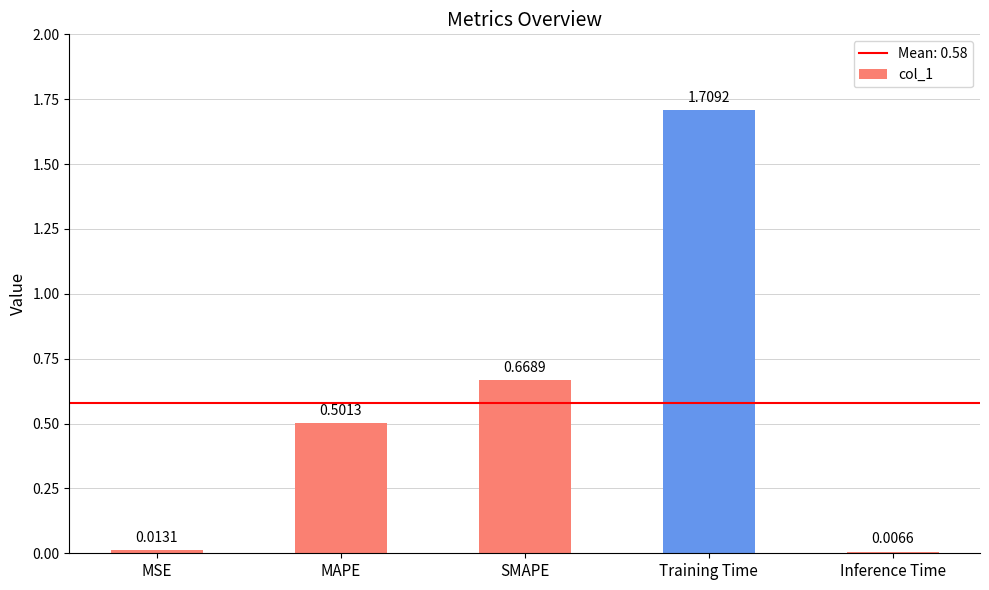

List the labels in order of value, largest first.

Training Time, SMAPE, MAPE, MSE, Inference Time